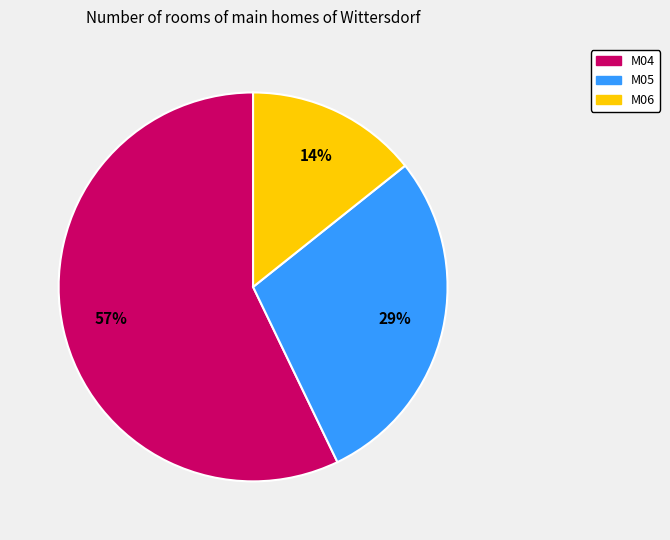

Approximately how many times larger is the value at M06 compared to M05?

0.5